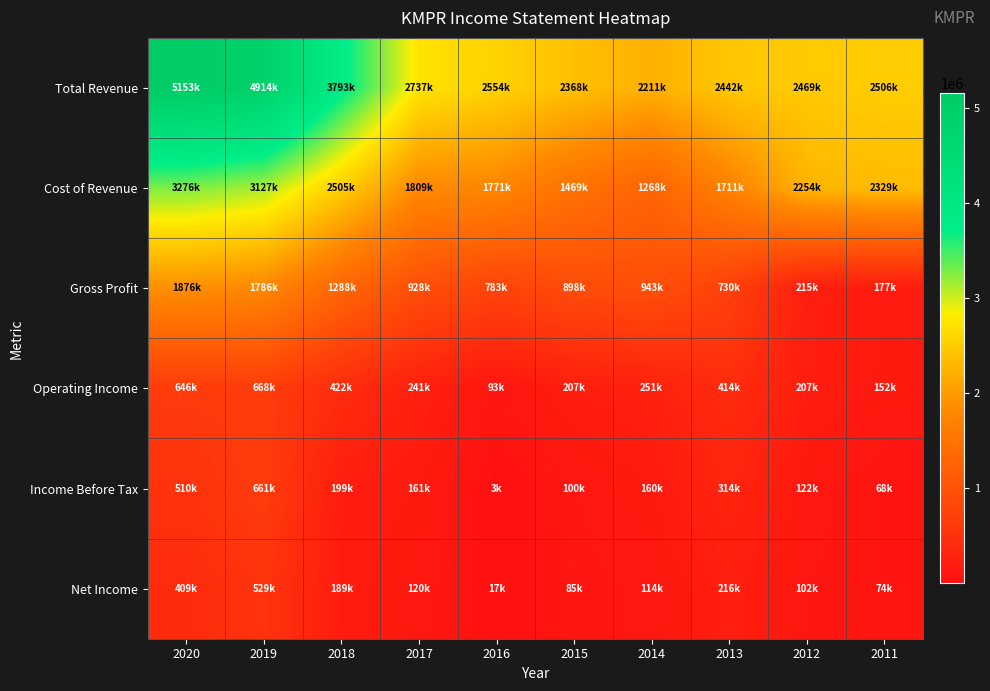

Which has a higher value, 2013 or 2018?

2018